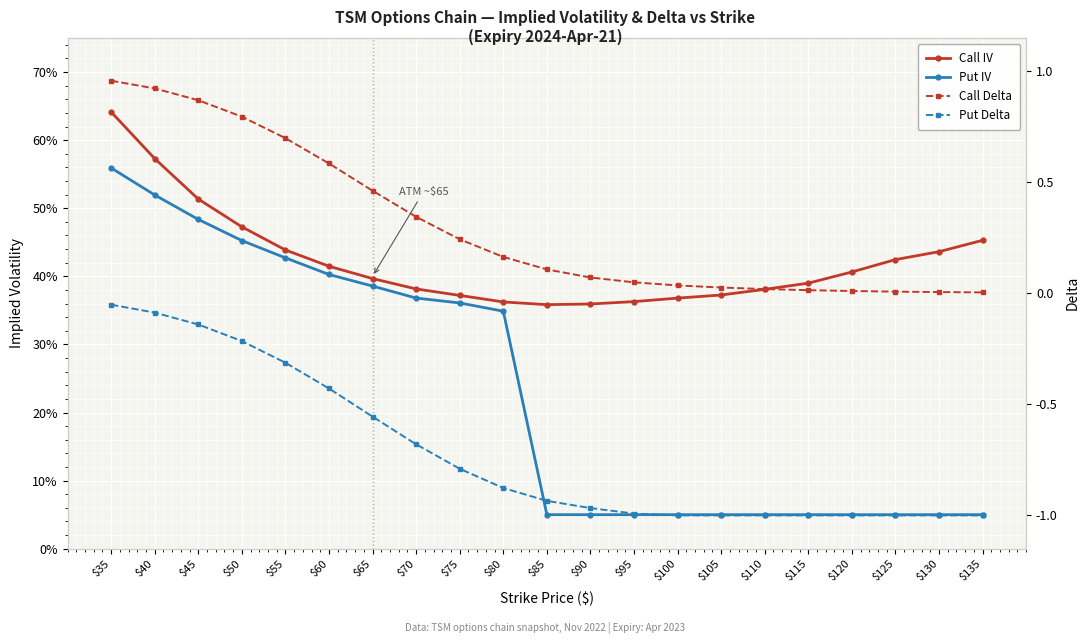

Reading right to left, extract all data points from this chart.

Call IV: $135=0.5	$130=0.4	$125=0.4	$120=0.4	$115=0.4	$110=0.4	$105=0.4	$100=0.4	$95=0.4	$90=0.4	$85=0.4	$80=0.4	$75=0.4	$70=0.4	$65=0.4	$60=0.4	$55=0.4	$50=0.5	$45=0.5	$40=0.6	$35=0.6
Put IV: $135=0.1	$130=0.1	$125=0.1	$120=0.1	$115=0.1	$110=0.1	$105=0.1	$100=0.1	$95=0.1	$90=0.1	$85=0.1	$80=0.3	$75=0.4	$70=0.4	$65=0.4	$60=0.4	$55=0.4	$50=0.5	$45=0.5	$40=0.5	$35=0.6
Call Delta: $135=0.0	$130=0.0	$125=0.0	$120=0.0	$115=0.0	$110=0.0	$105=0.0	$100=0.0	$95=0.0	$90=0.1	$85=0.1	$80=0.2	$75=0.2	$70=0.3	$65=0.5	$60=0.6	$55=0.7	$50=0.8	$45=0.9	$40=0.9	$35=1.0
Put Delta: $135=-1.0	$130=-1.0	$125=-1.0	$120=-1.0	$115=-1.0	$110=-1.0	$105=-1.0	$100=-1.0	$95=-1.0	$90=-1.0	$85=-0.9	$80=-0.9	$75=-0.8	$70=-0.7	$65=-0.6	$60=-0.4	$55=-0.3	$50=-0.2	$45=-0.1	$40=-0.1	$35=-0.1